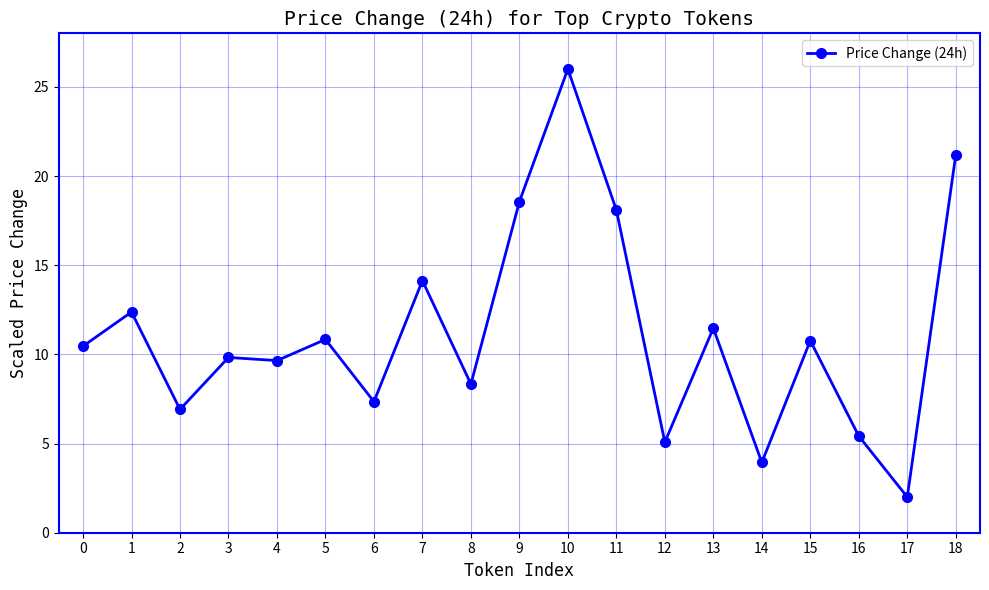

What is the change in value from 11 to 13?

-6.6